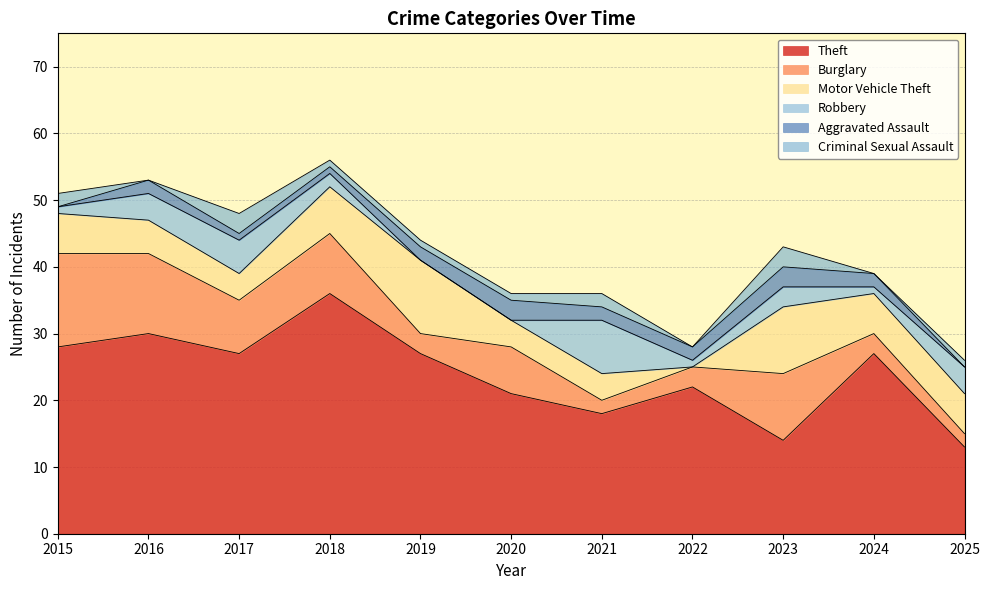

List the labels in order of Motor Vehicle Theft value, largest first.

2019, 2023, 2018, 2015, 2024, 2025, 2016, 2017, 2020, 2021, 2022